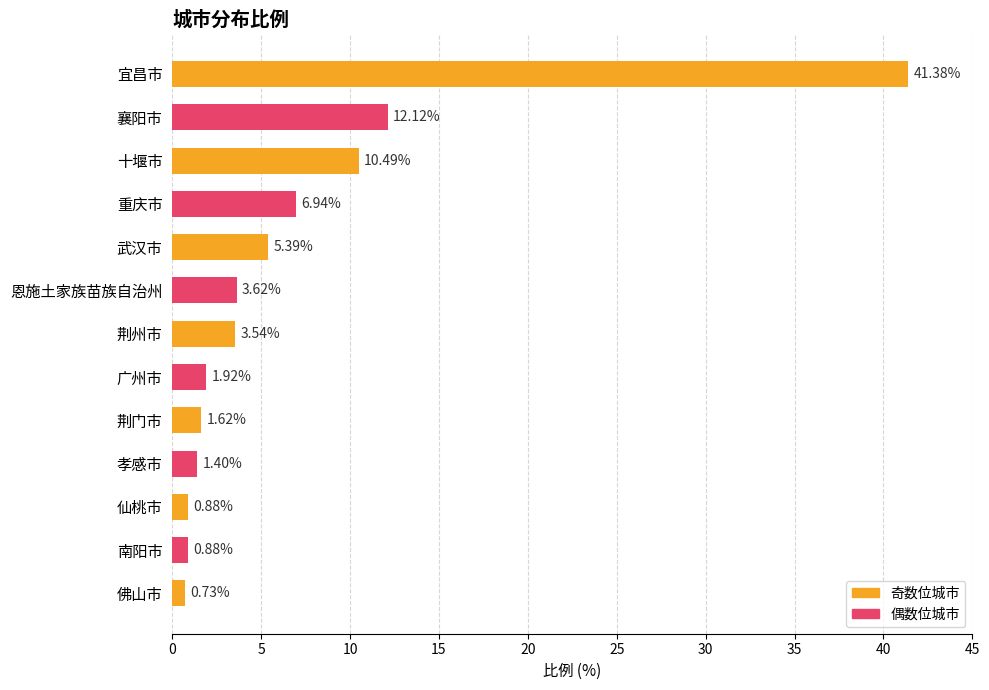

Count the number of categories in the chart.

13